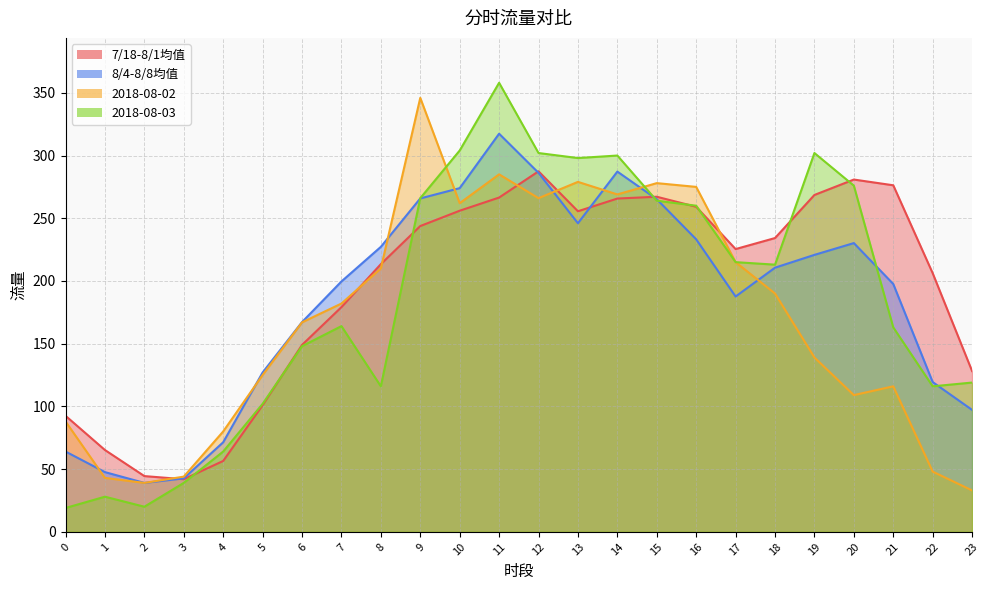

At which label is 8/4-8/8均值 closest to 178?

17